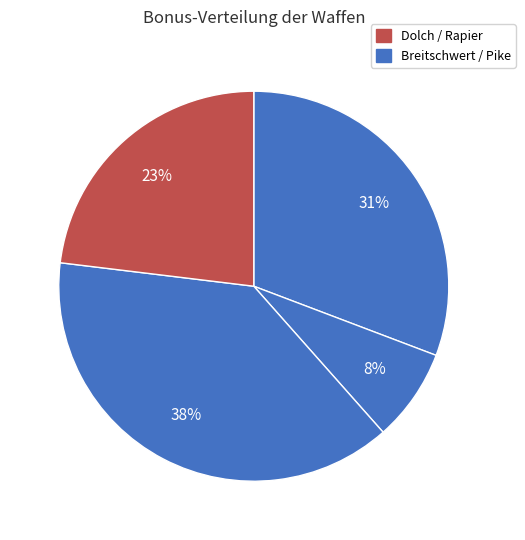

Count the number of slices in the pie.

4